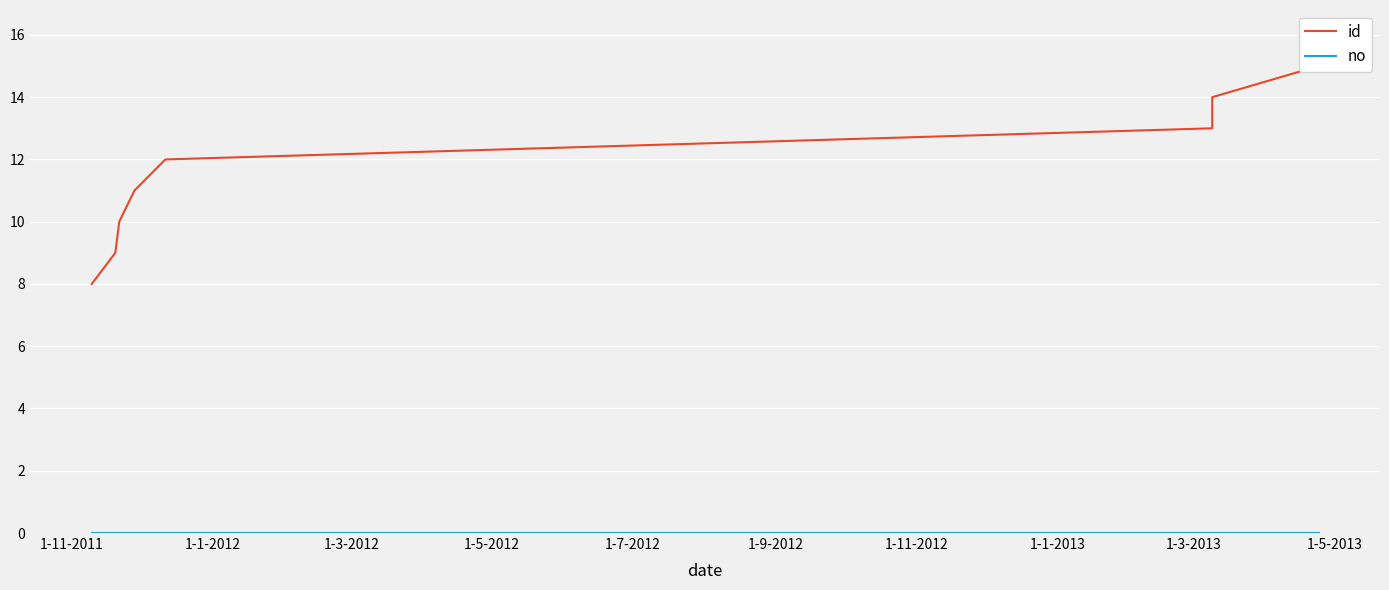

What position from the left is 1-1-2013?

8